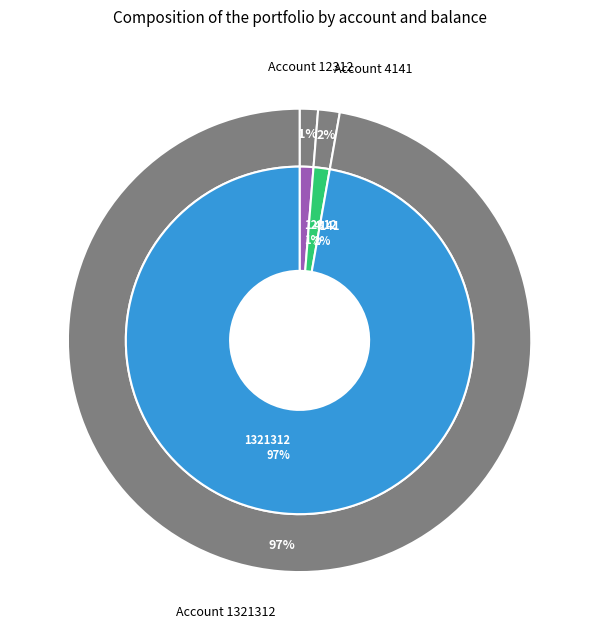

True or false: 4141 accounts for 1% of the total.

False